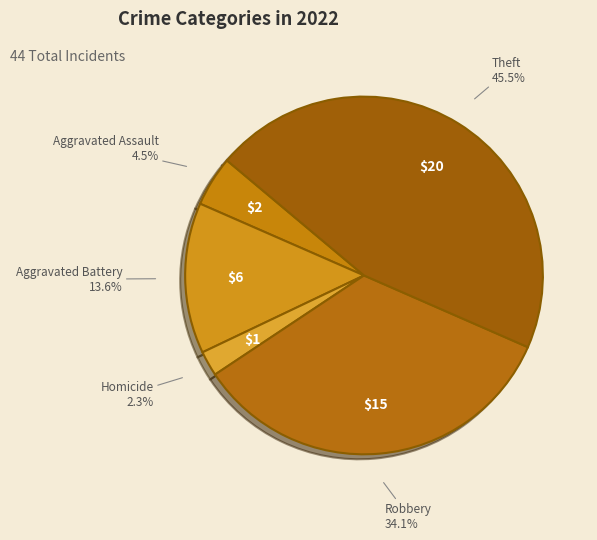

Between Robbery and Aggravated Assault, which is larger?

Robbery